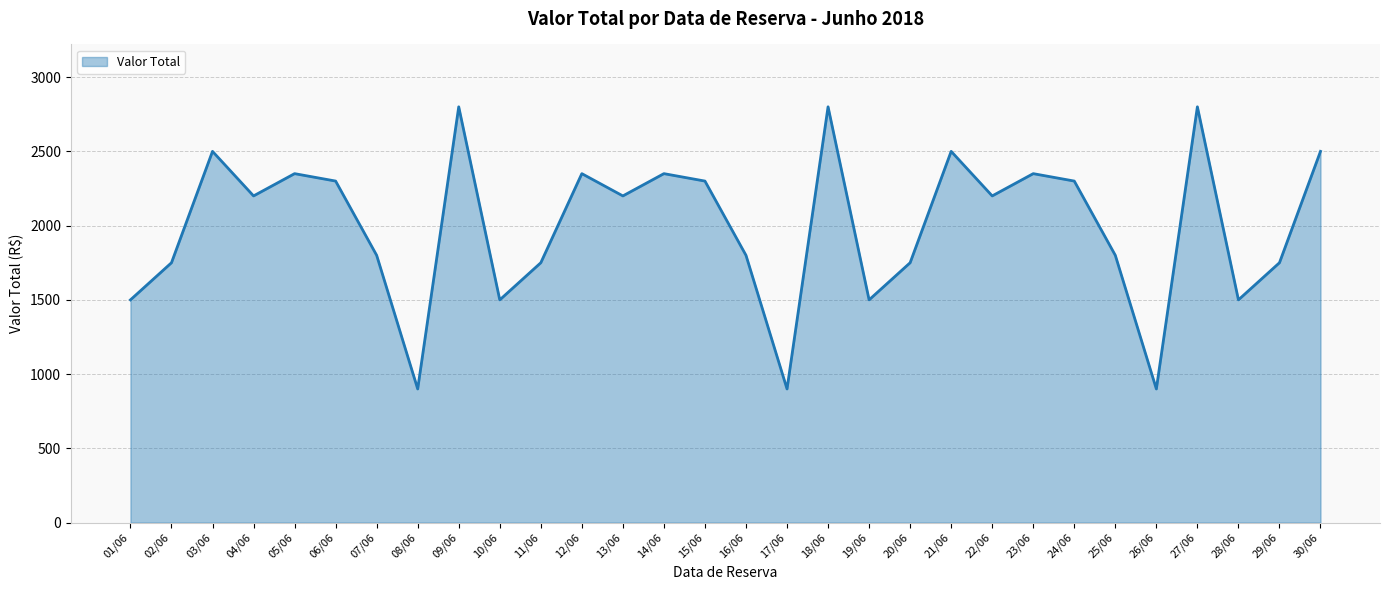

The value at 05/06 is 1499.8. True or false?

False